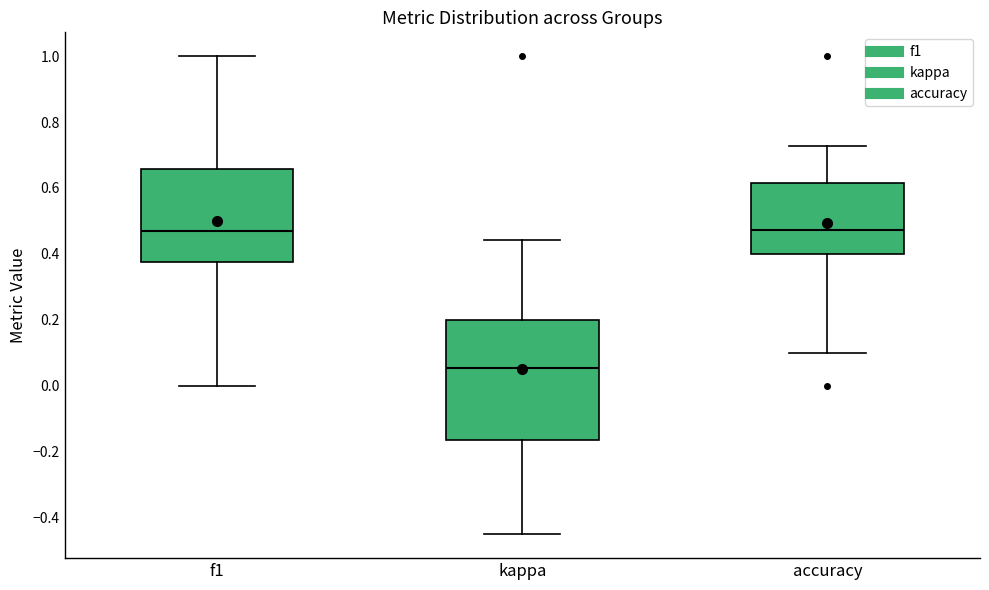

Reading left to right, transcribe this box plot: for each box, give where its median line is, the range the box spans, and where its two whiskers end, as read against the y-axis. The values are not printed on the chart, so give them approximately, as read against the axis.

f1: median 0.46, box 0.38 to 0.66, whiskers 0.00 to 1.00
kappa: median 0.06, box -0.16 to 0.20, whiskers -0.46 to 0.44
accuracy: median 0.48, box 0.40 to 0.62, whiskers 0.10 to 0.72